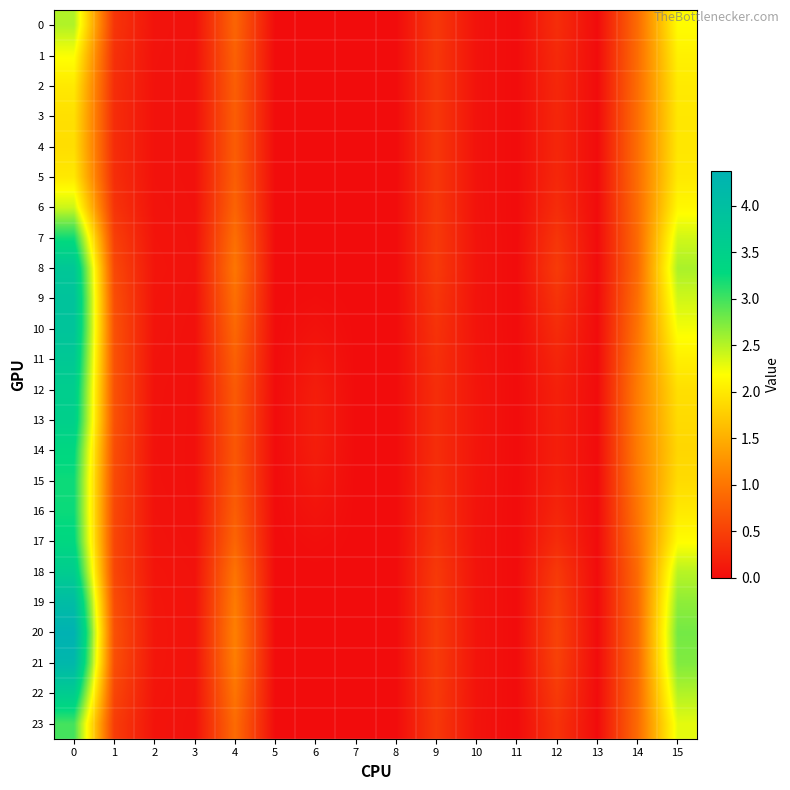

Which series changed the most between 0 and 11?

20